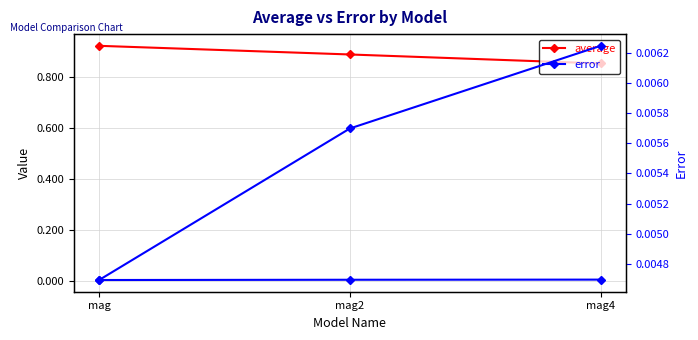

The value of average at mag2 is 0.9. True or false?

True